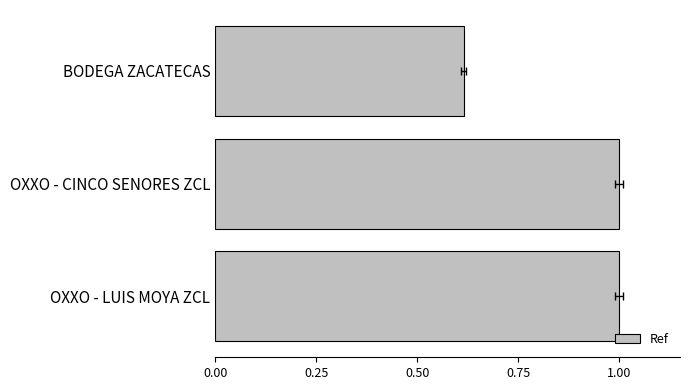

Is it true that the value at 0.50 is 0.6?

False